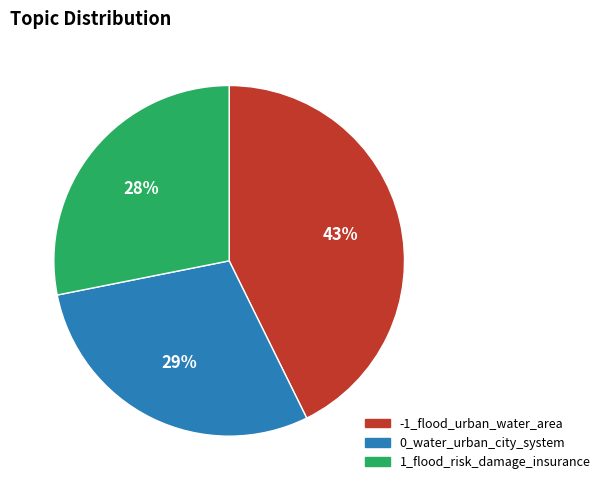

Which slice is the smallest?

1_flood_risk_damage_insurance